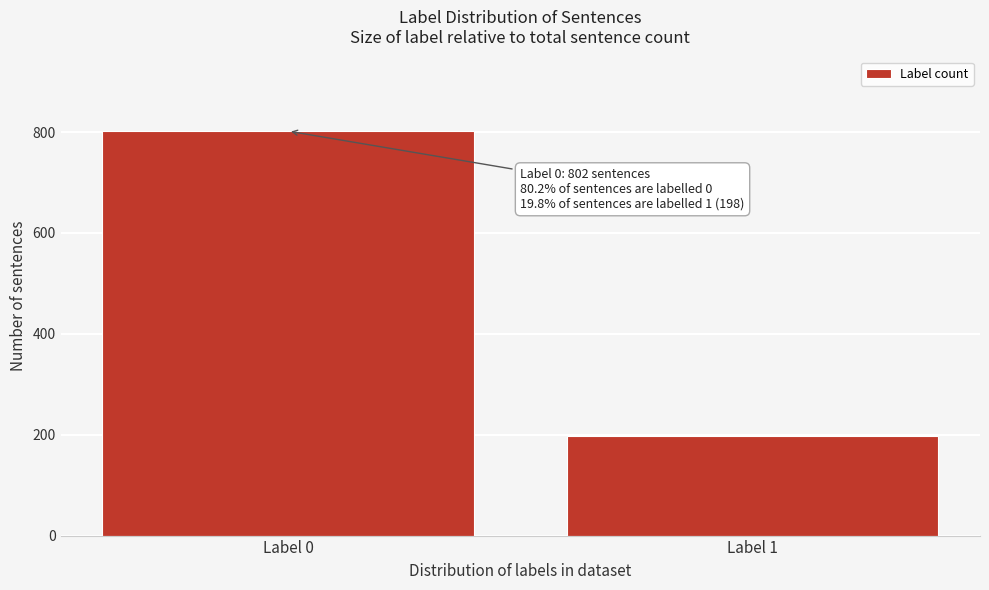

Reading left to right, list all the values displayed in this chart.

802	198